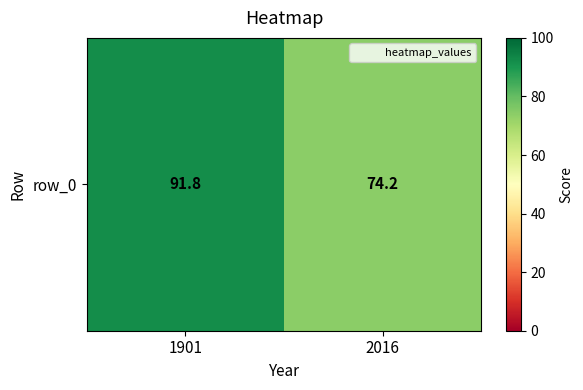

At which category does the chart reach its minimum across all series?

2016